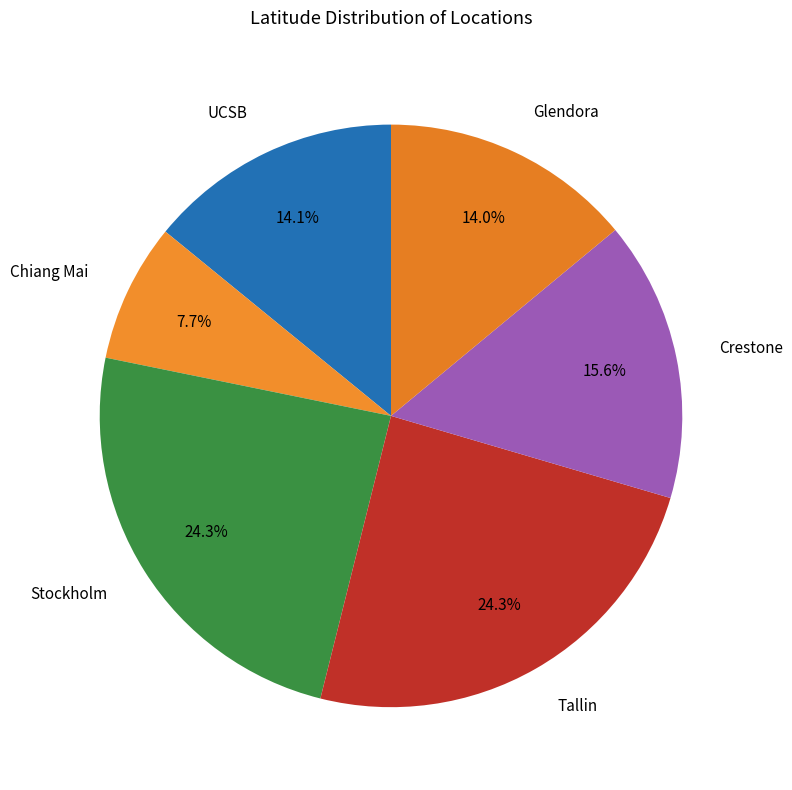

Approximately how many times larger is the value at UCSB compared to Tallin?

0.6